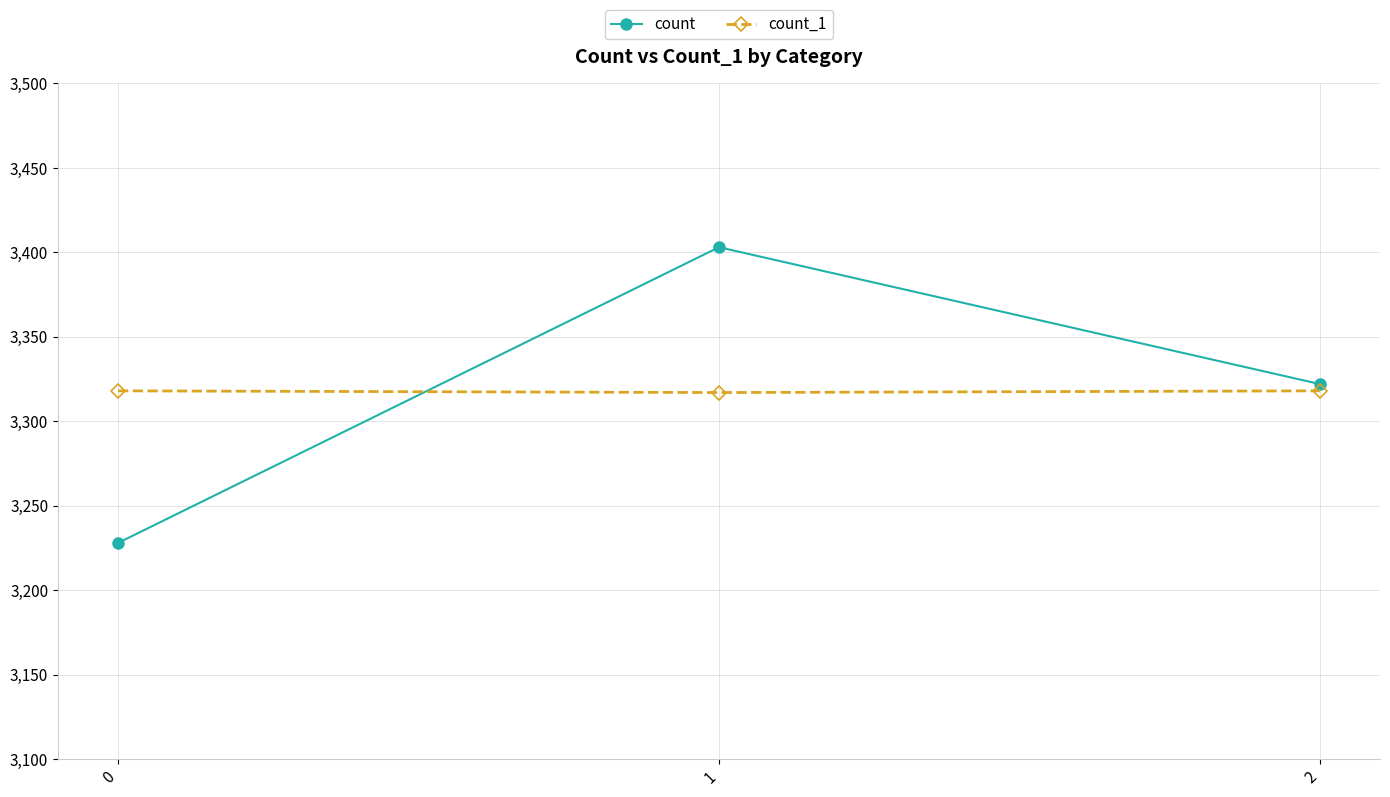

How many distinct data groups are displayed?

2